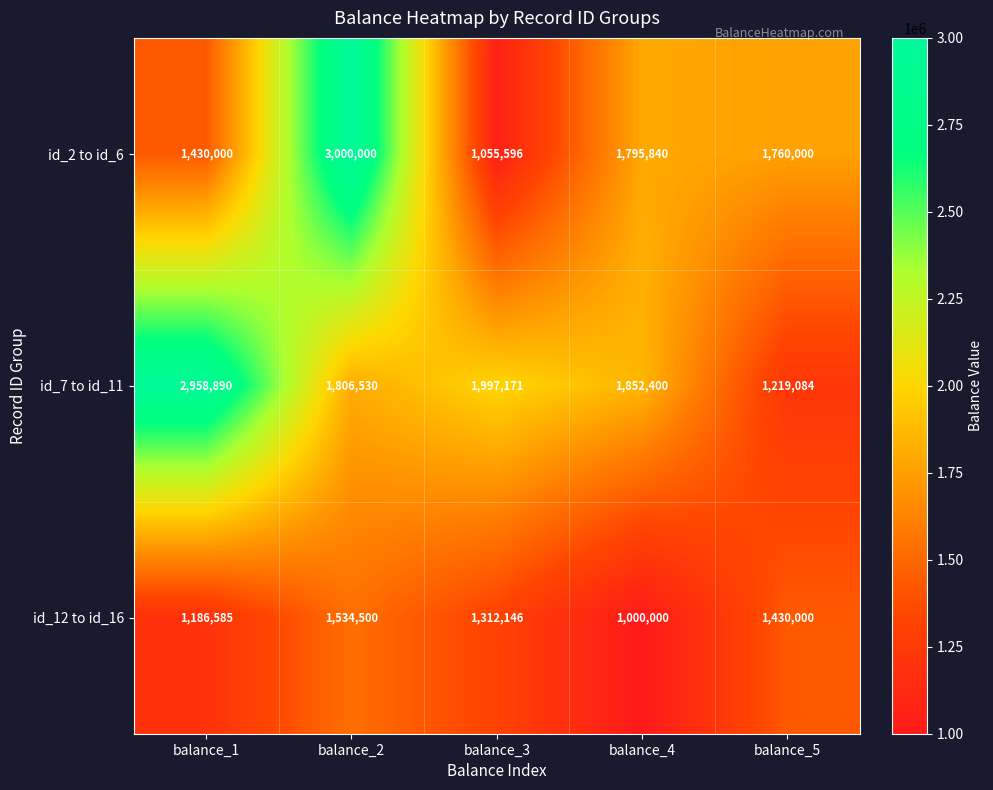

What is the sum of the id_2 to id_6 values at balance_4 and balance_3?

2851436